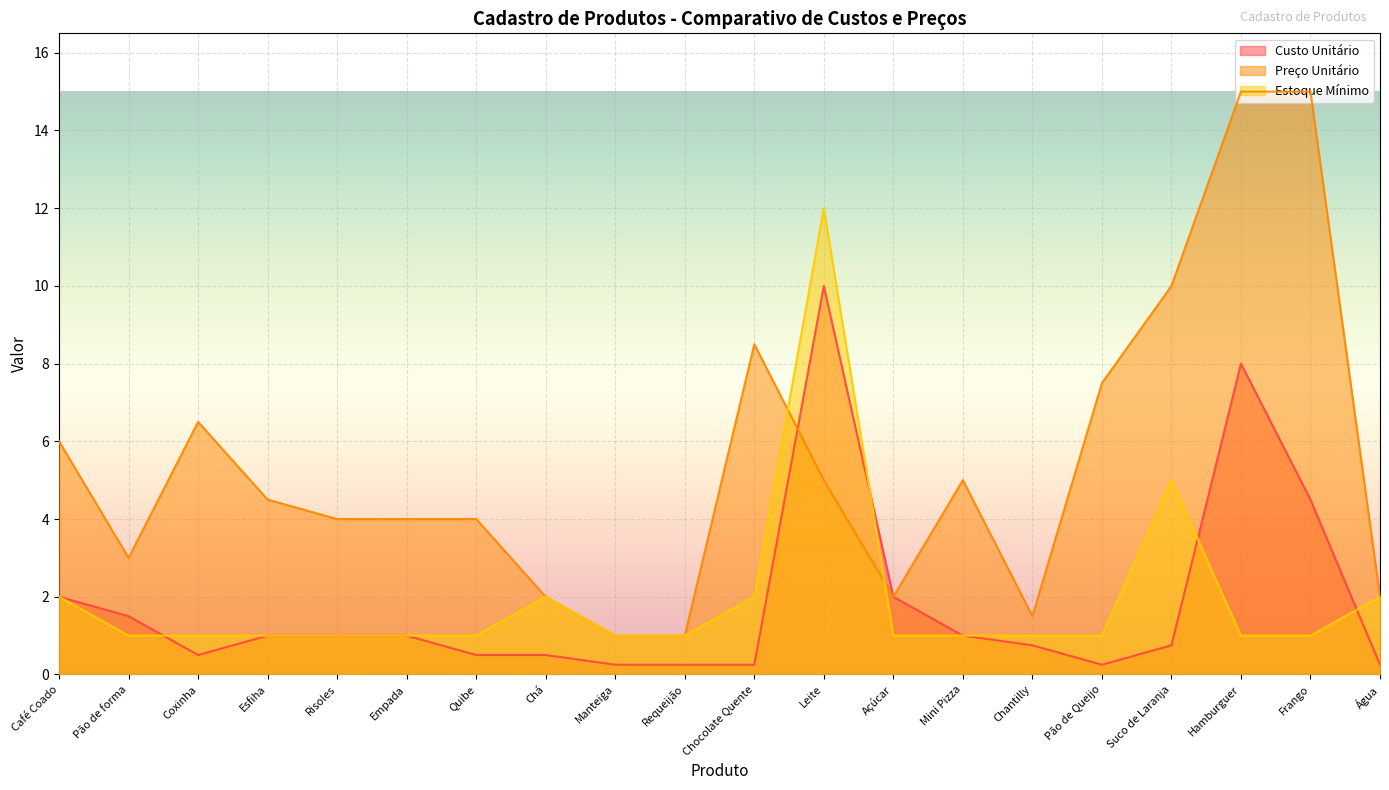

Which series ends up on top after the final intersection of Custo Unitário and Estoque Mínimo?

Estoque Mínimo